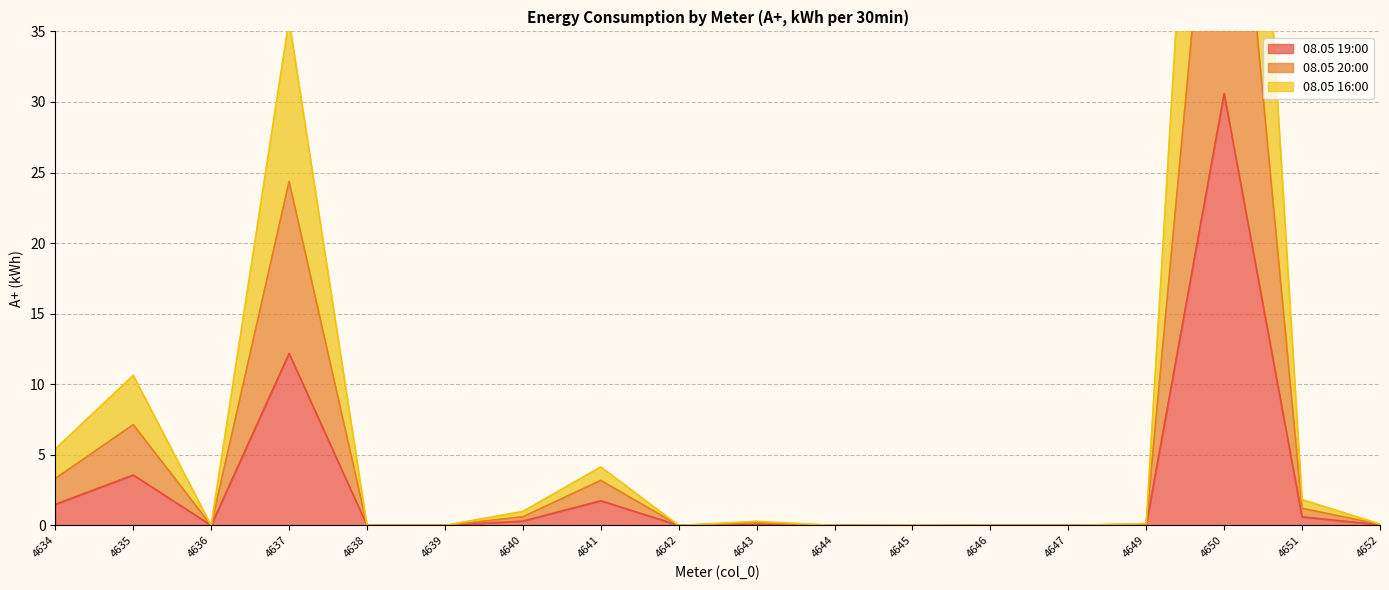

True or false: 08.05 20:00 and 08.05 16:00 cross at least once.

False